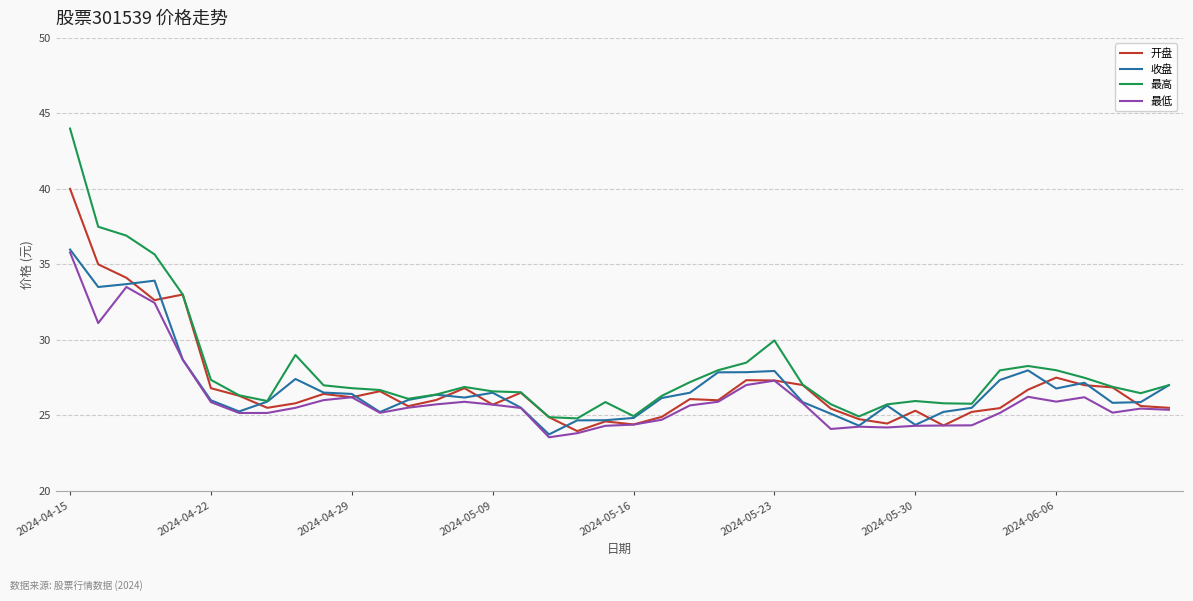

What is the difference between the maximum and minimum values in the 开盘 series?

16.0